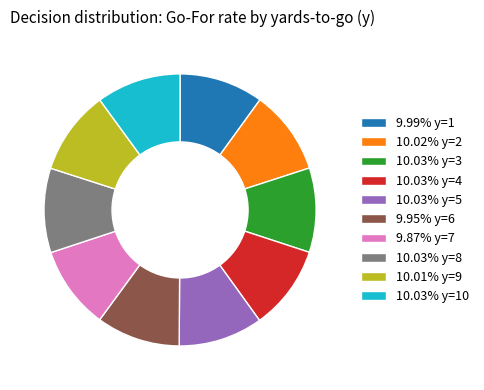

Count the number of slices in the pie.

10